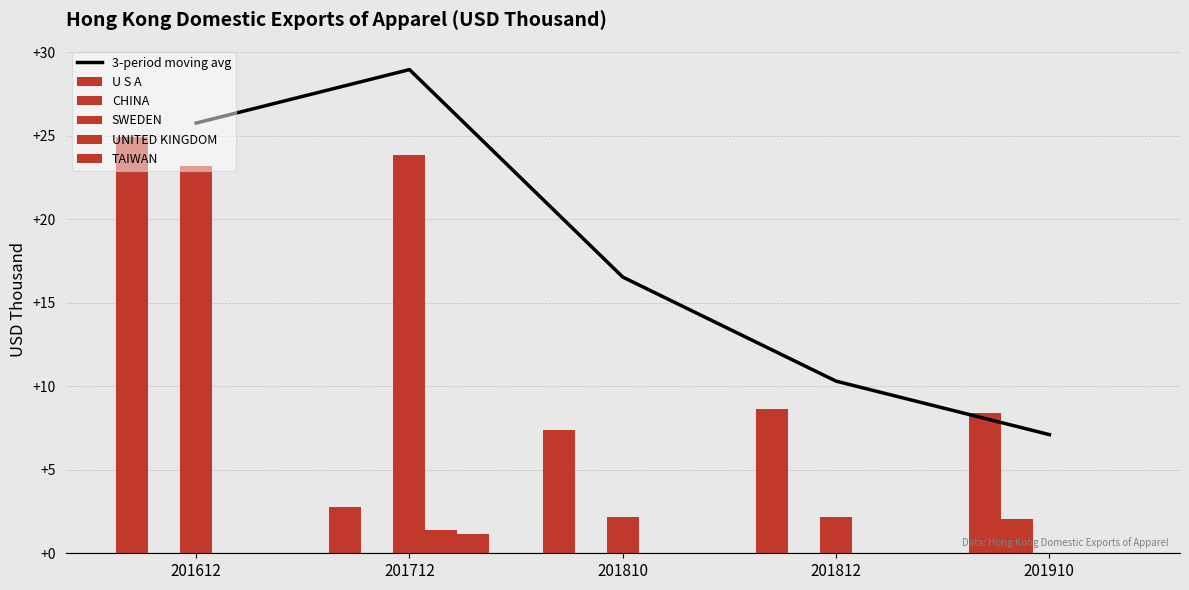

The CHINA series shows 0.0 at 201810. True or false?

True